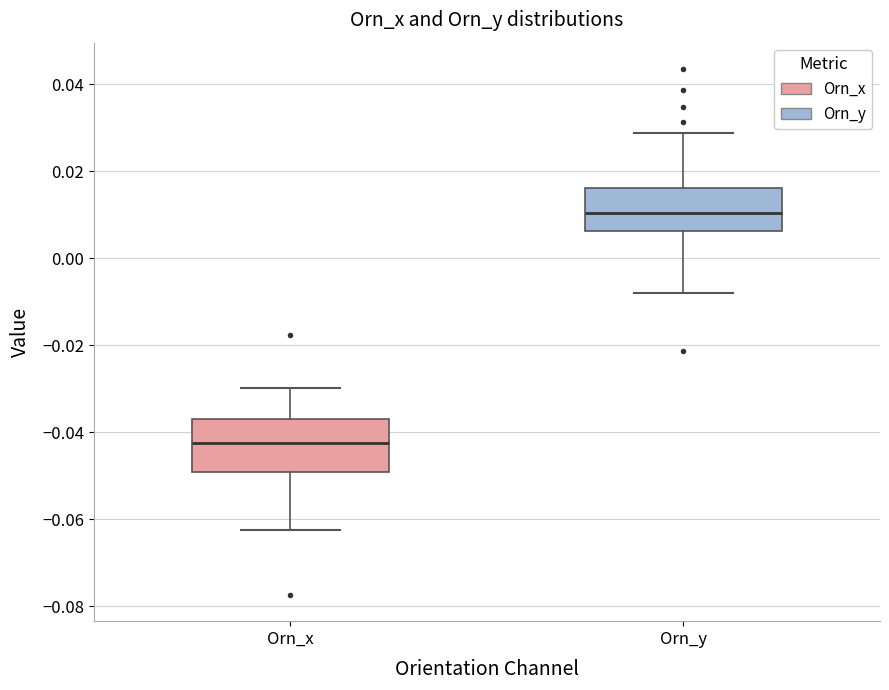

Reading left to right, transcribe this box plot: for each box, give where its median line is, the range the box spans, and where its two whiskers end, as read against the y-axis. The values are not printed on the chart, so give them approximately, as read against the axis.

Orn_x: median -0.042, box -0.050 to -0.036, whiskers -0.062 to -0.030
Orn_y: median 0.010, box 0.006 to 0.016, whiskers -0.008 to 0.028